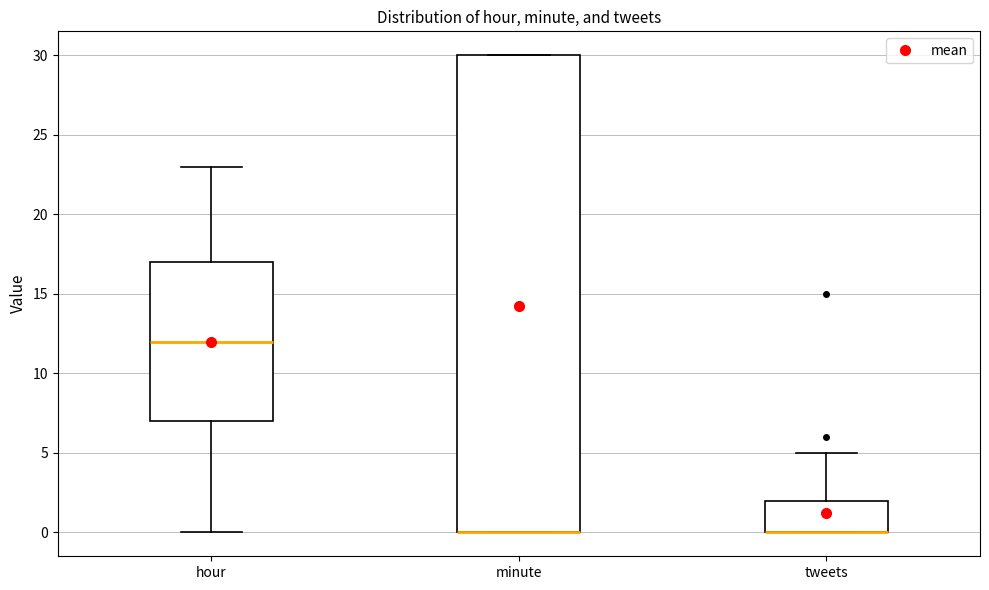

Which box is the tallest, from its lower edge to its upper edge?

minute